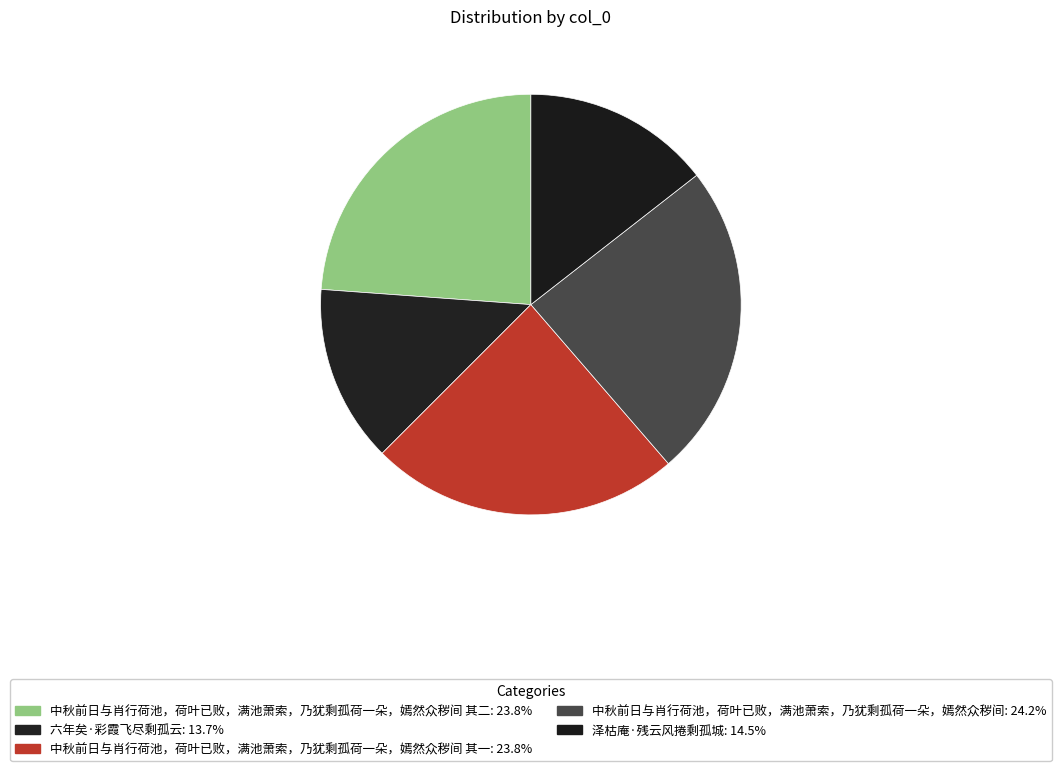

To the nearest percent, what is the difference between the largest and smallest slice percentages?

11%